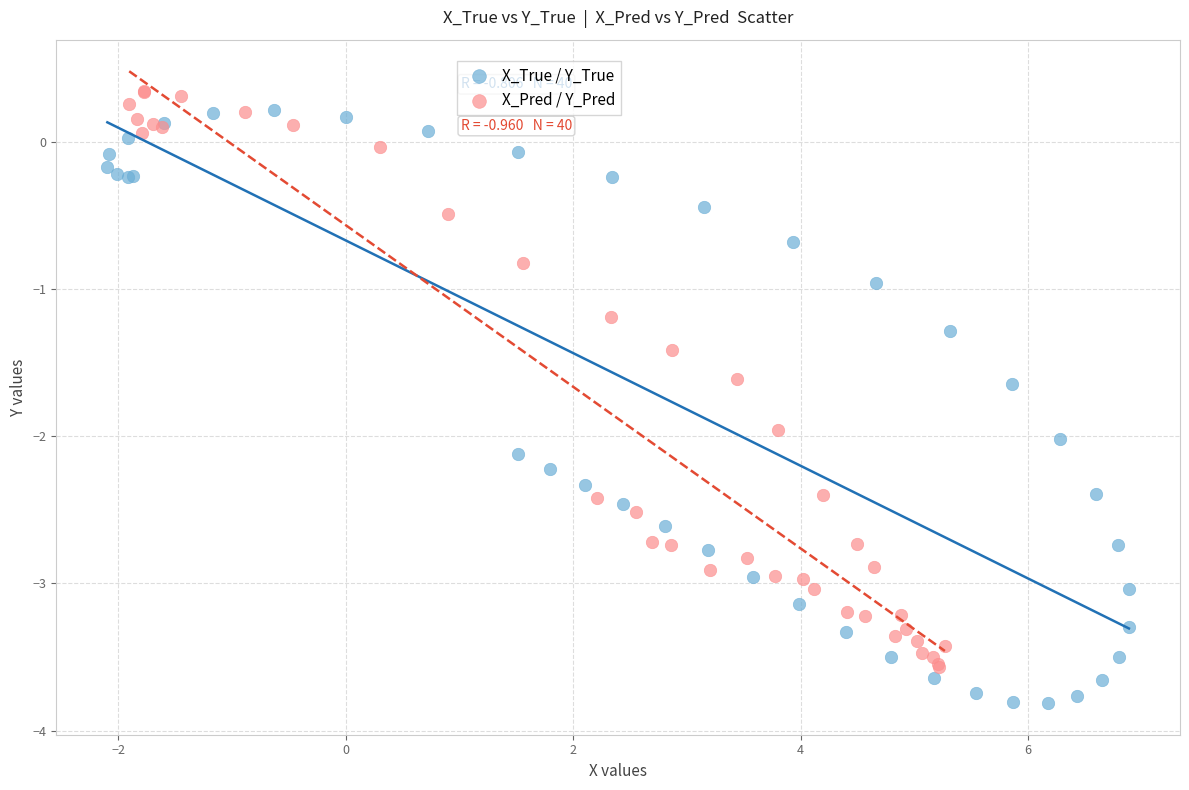

Which series reaches the minimum Y coordinate?

X_True / Y_True